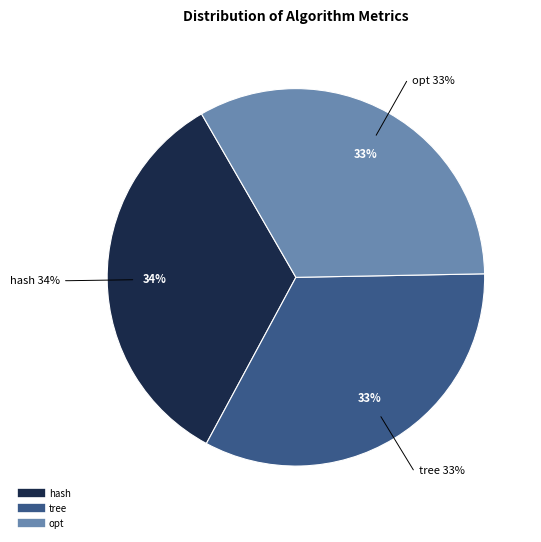

To the nearest percent, what is the combined percentage of hash and opt?

67%